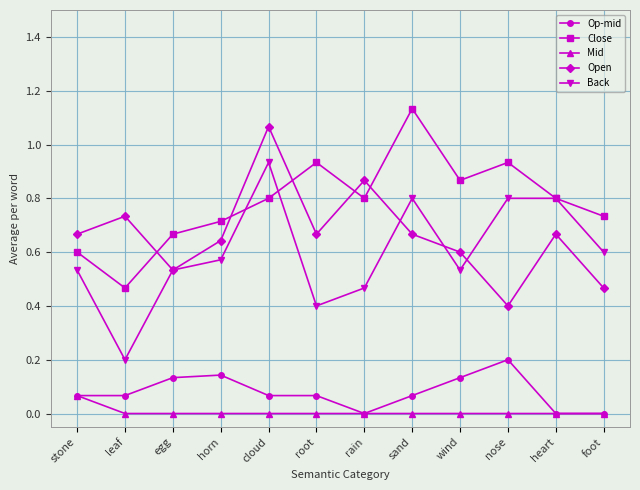

What position from the right is leaf?

11